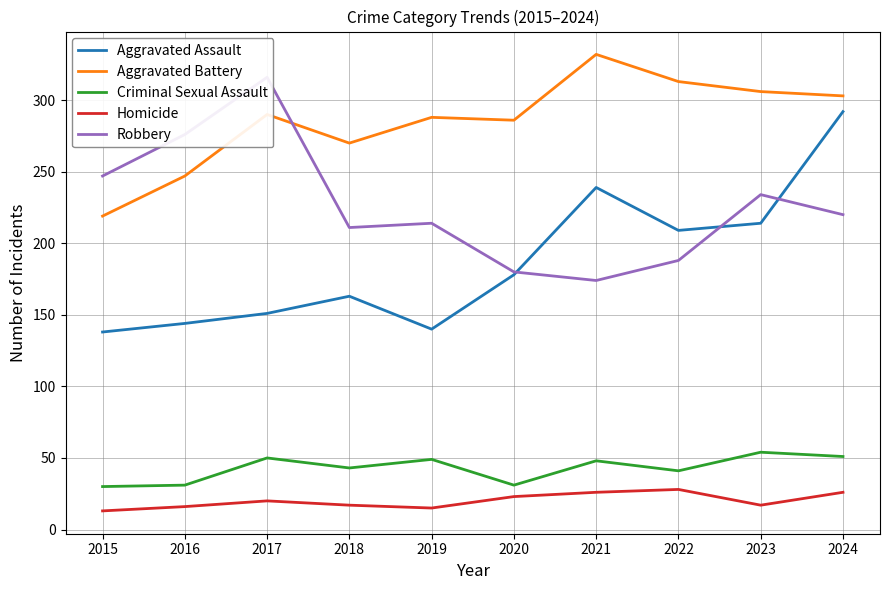

What are all the series names shown in the legend?

Aggravated Assault, Aggravated Battery, Criminal Sexual Assault, Homicide, Robbery